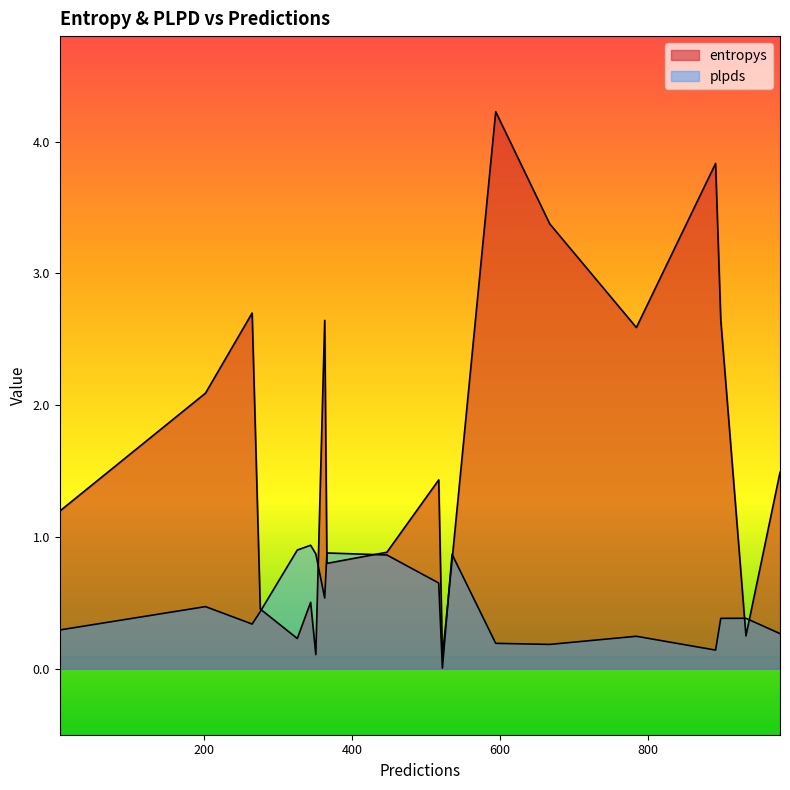

Which series changed the most between 351 and 366?

entropys